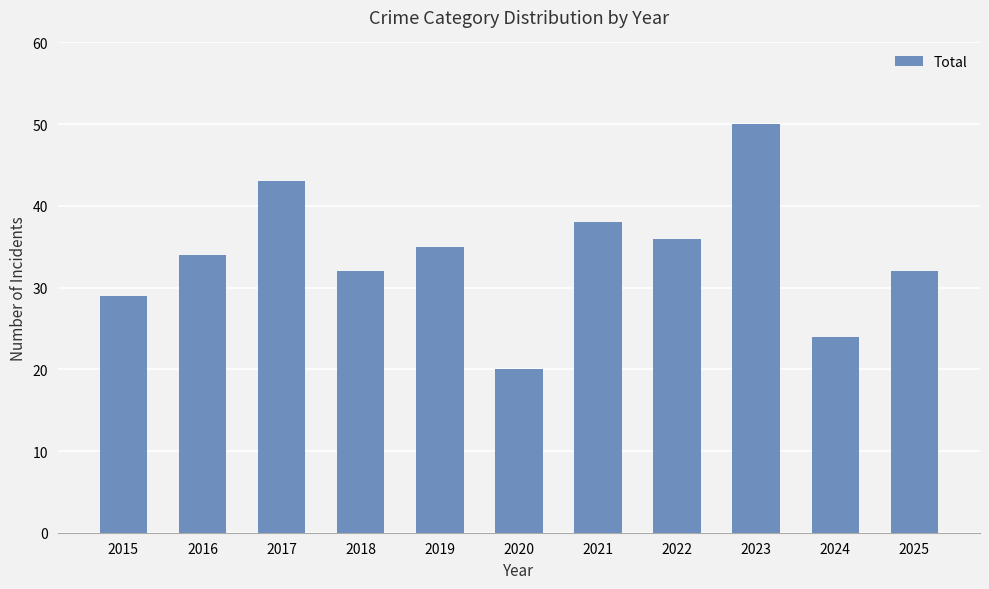

What is the value of the 6th bar from the left?

20